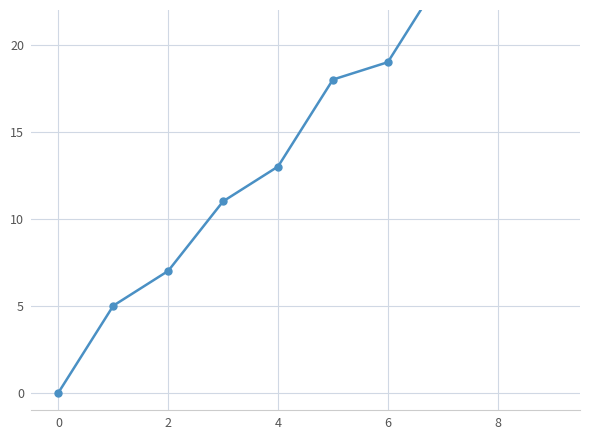

How many values are above zero?

9